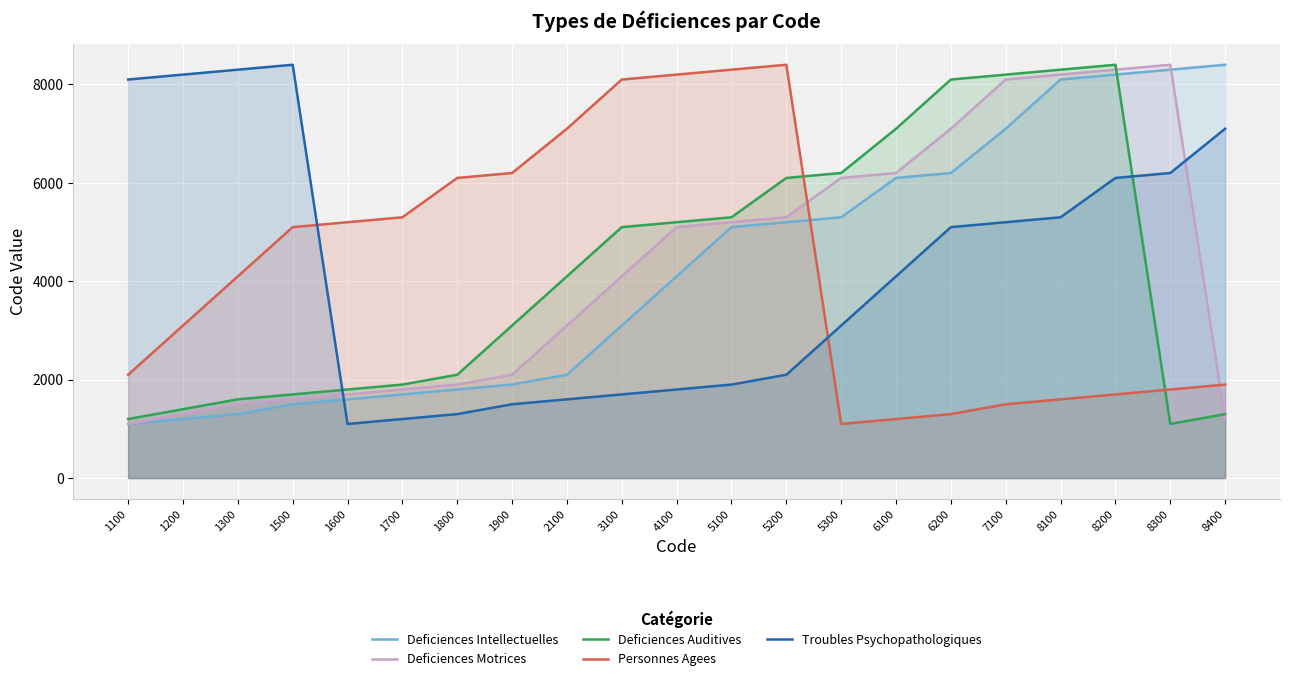

Reading left to right, transcribe all the data shown in this chart.

Deficiences Intellectuelles: 1100	1200	1300	1500	1600	1700	1800	1900	2100	3100	4100	5100	5200	5300	6100	6200	7100	8100	8200	8300	8400
Deficiences Motrices: 1100	1300	1500	1600	1700	1800	1900	2100	3100	4100	5100	5200	5300	6100	6200	7100	8100	8200	8300	8400	1200
Deficiences Auditives: 1200	1400	1600	1700	1800	1900	2100	3100	4100	5100	5200	5300	6100	6200	7100	8100	8200	8300	8400	1100	1300
Personnes Agees: 2100	3100	4100	5100	5200	5300	6100	6200	7100	8100	8200	8300	8400	1100	1200	1300	1500	1600	1700	1800	1900
Troubles Psychopathologiques: 8100	8200	8300	8400	1100	1200	1300	1500	1600	1700	1800	1900	2100	3100	4100	5100	5200	5300	6100	6200	7100